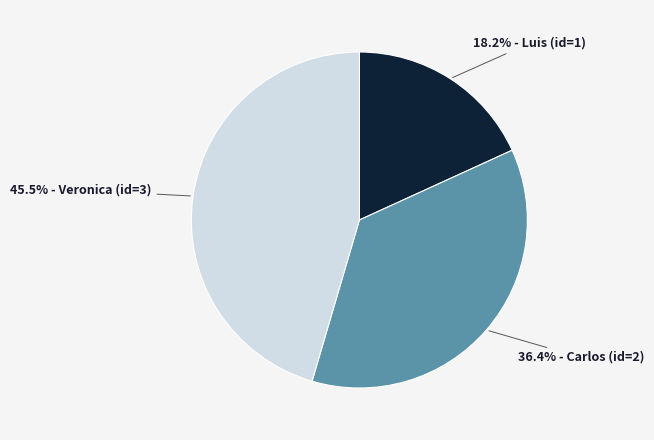

Does any single category account for the majority?

No